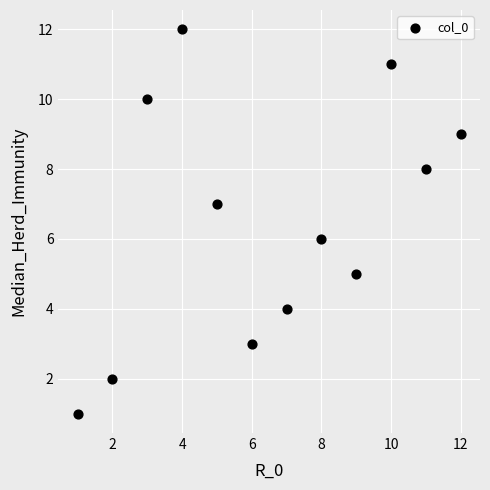

What is the range of X values (max minus min)?

11